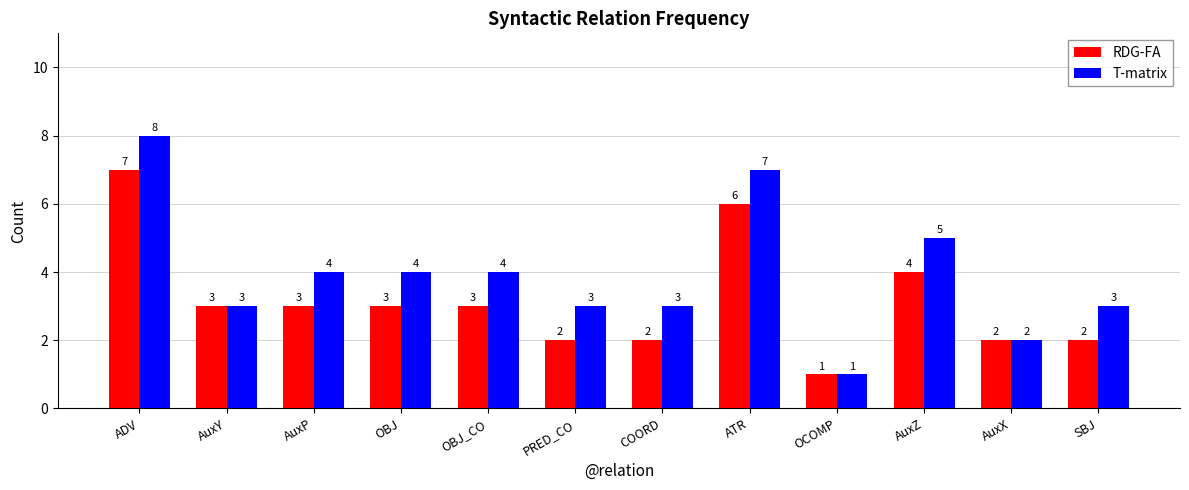

Reading left to right, extract all data points from this chart.

RDG-FA: ADV=7	AuxY=3	AuxP=3	OBJ=3	OBJ_CO=3	PRED_CO=2	COORD=2	ATR=6	OCOMP=1	AuxZ=4	AuxX=2	SBJ=2
T-matrix: ADV=8	AuxY=3	AuxP=4	OBJ=4	OBJ_CO=4	PRED_CO=3	COORD=3	ATR=7	OCOMP=1	AuxZ=5	AuxX=2	SBJ=3